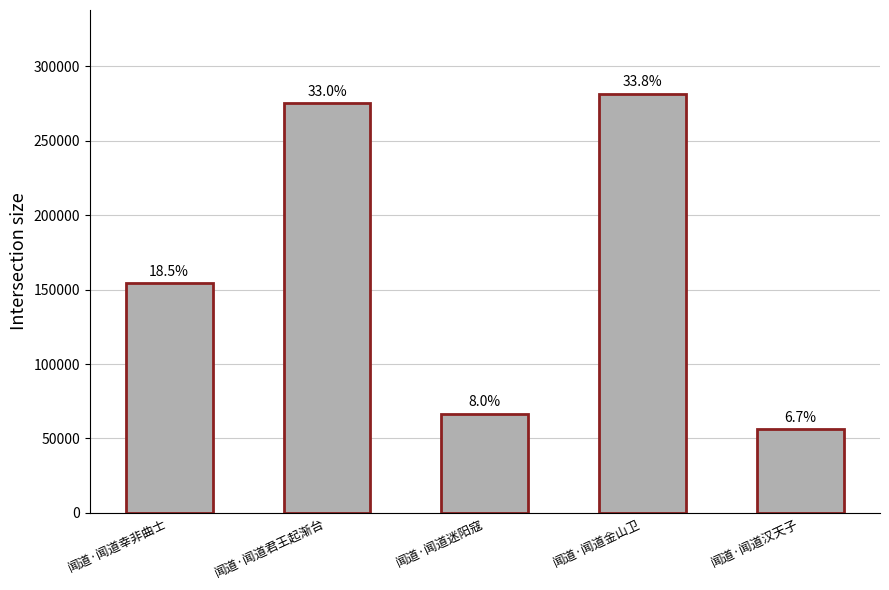

Are the bars grouped side by side (vs. stacked)?

No